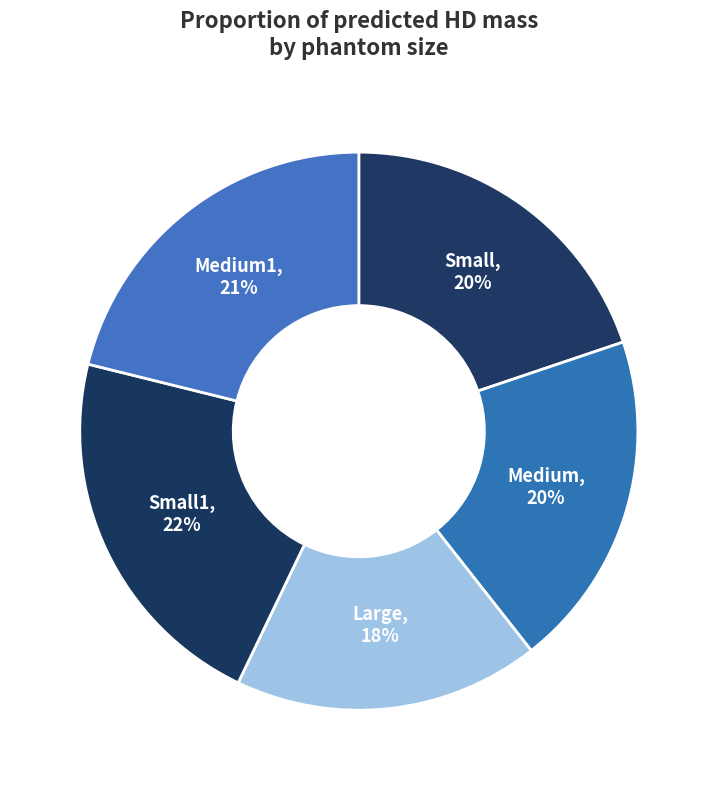

Which category has the smallest portion of the pie?

Large